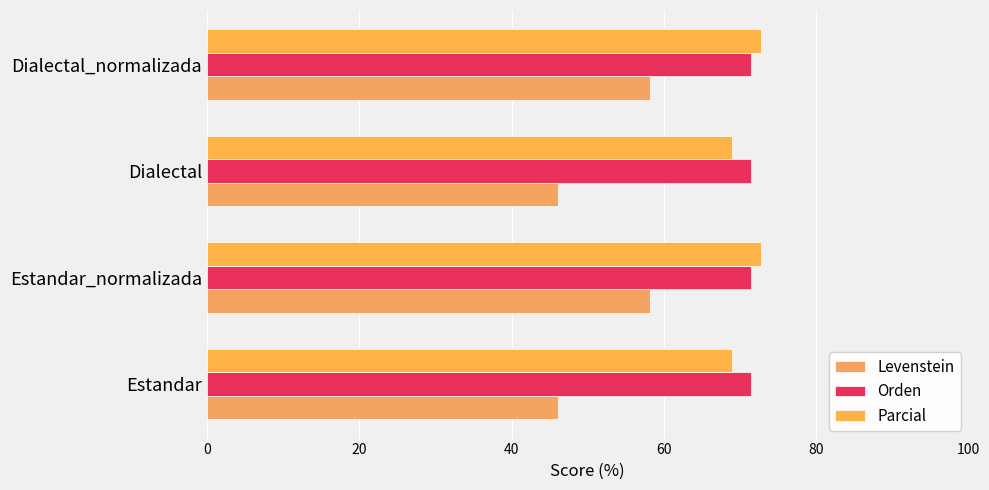

How many series are shown in this chart?

3